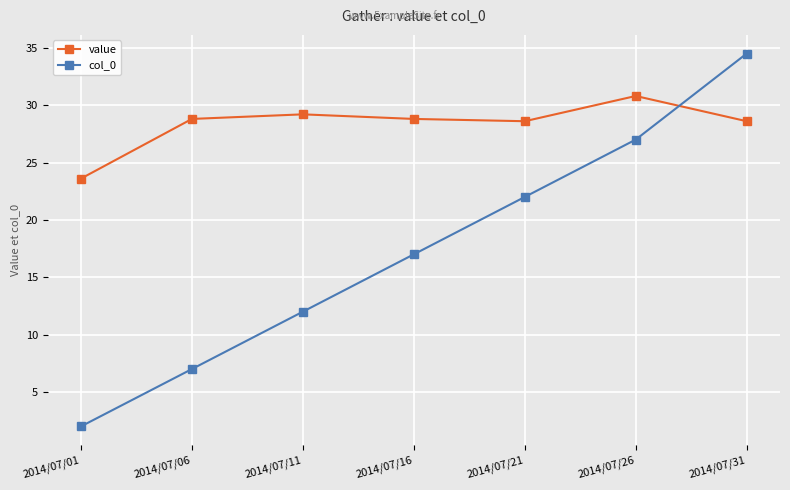

Which series changed the most between 2014/07/01 and 2014/07/26?

col_0